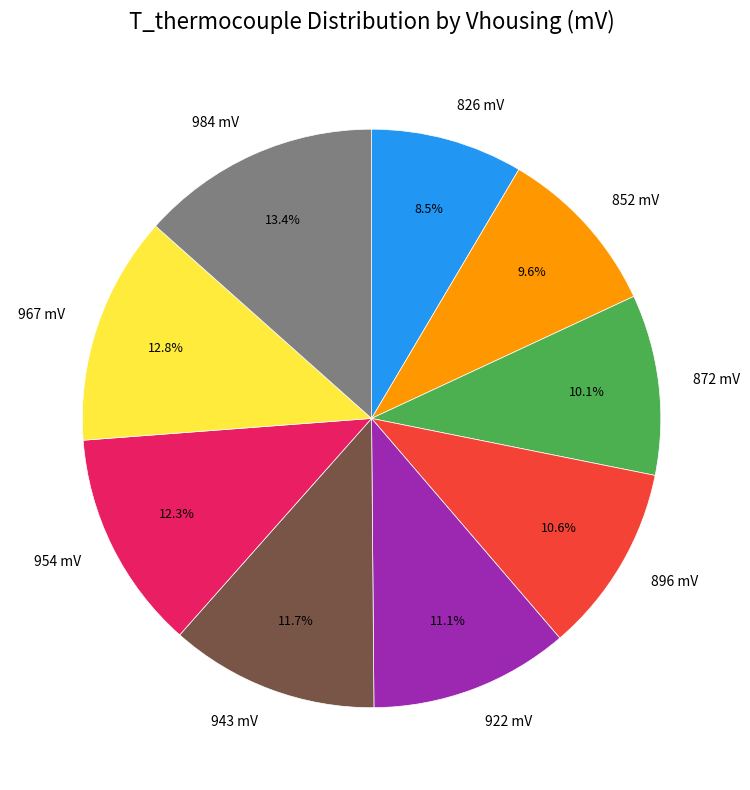

Is 896 mV the majority of the pie?

No